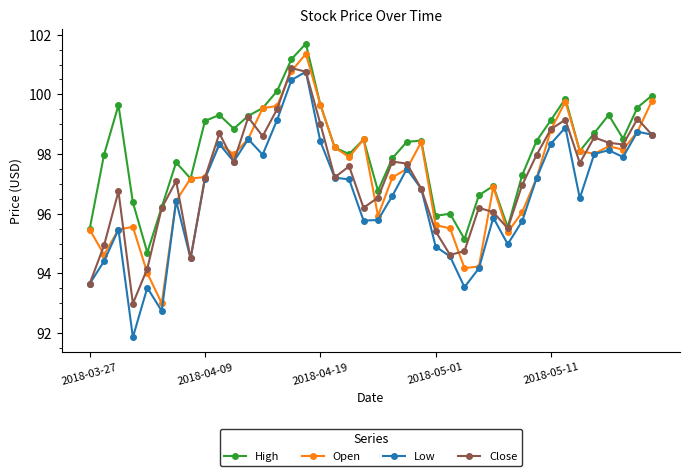

What is the value of the Open point at the 34th from the left?

99.8